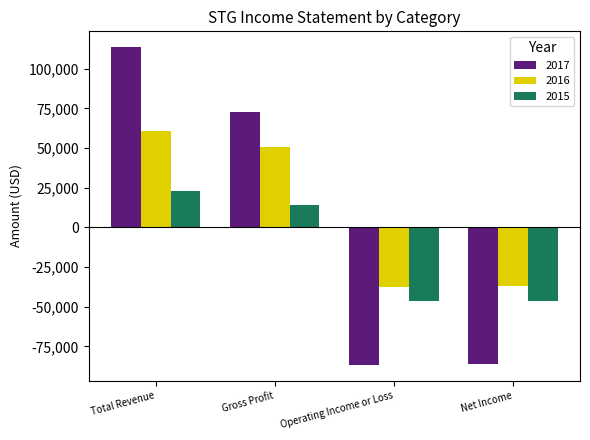

What is the label of the 3rd bar from the right?

Gross Profit